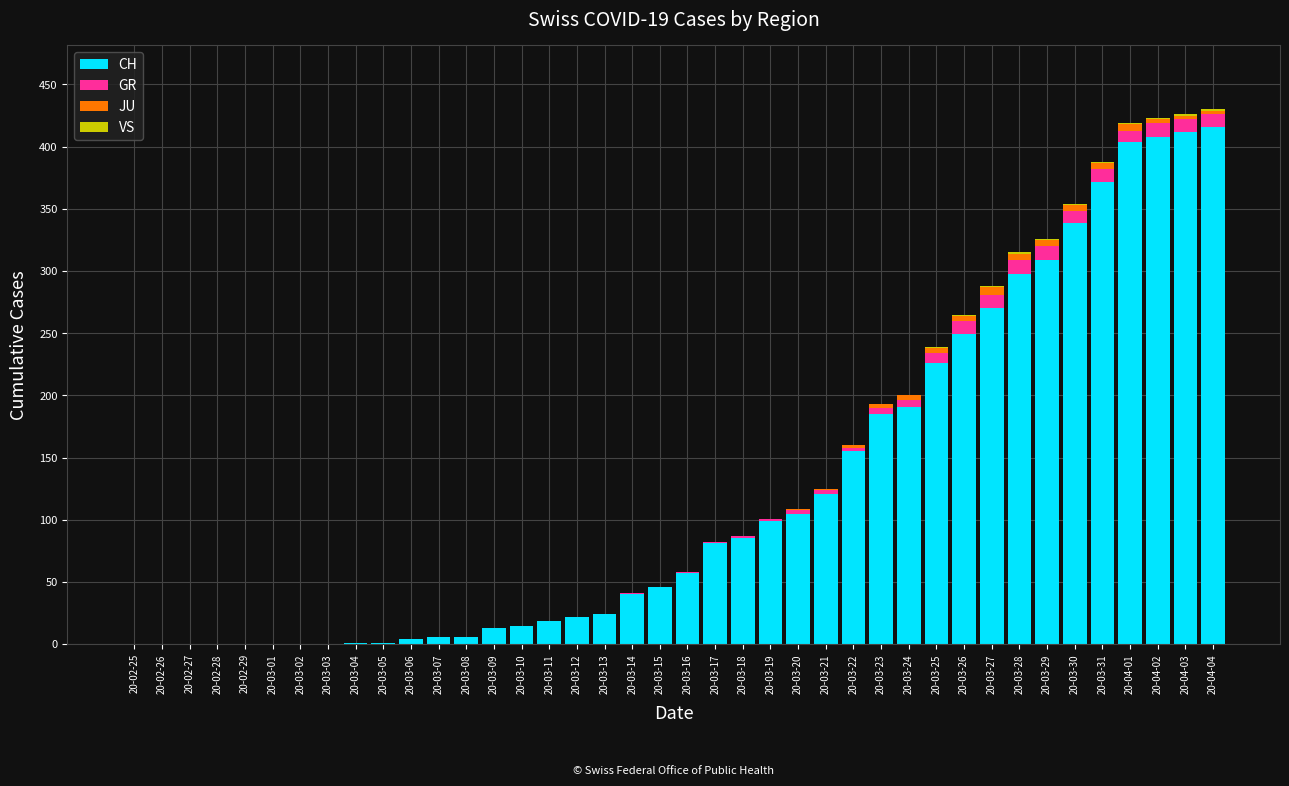

Are the bars grouped side by side (vs. stacked)?

No